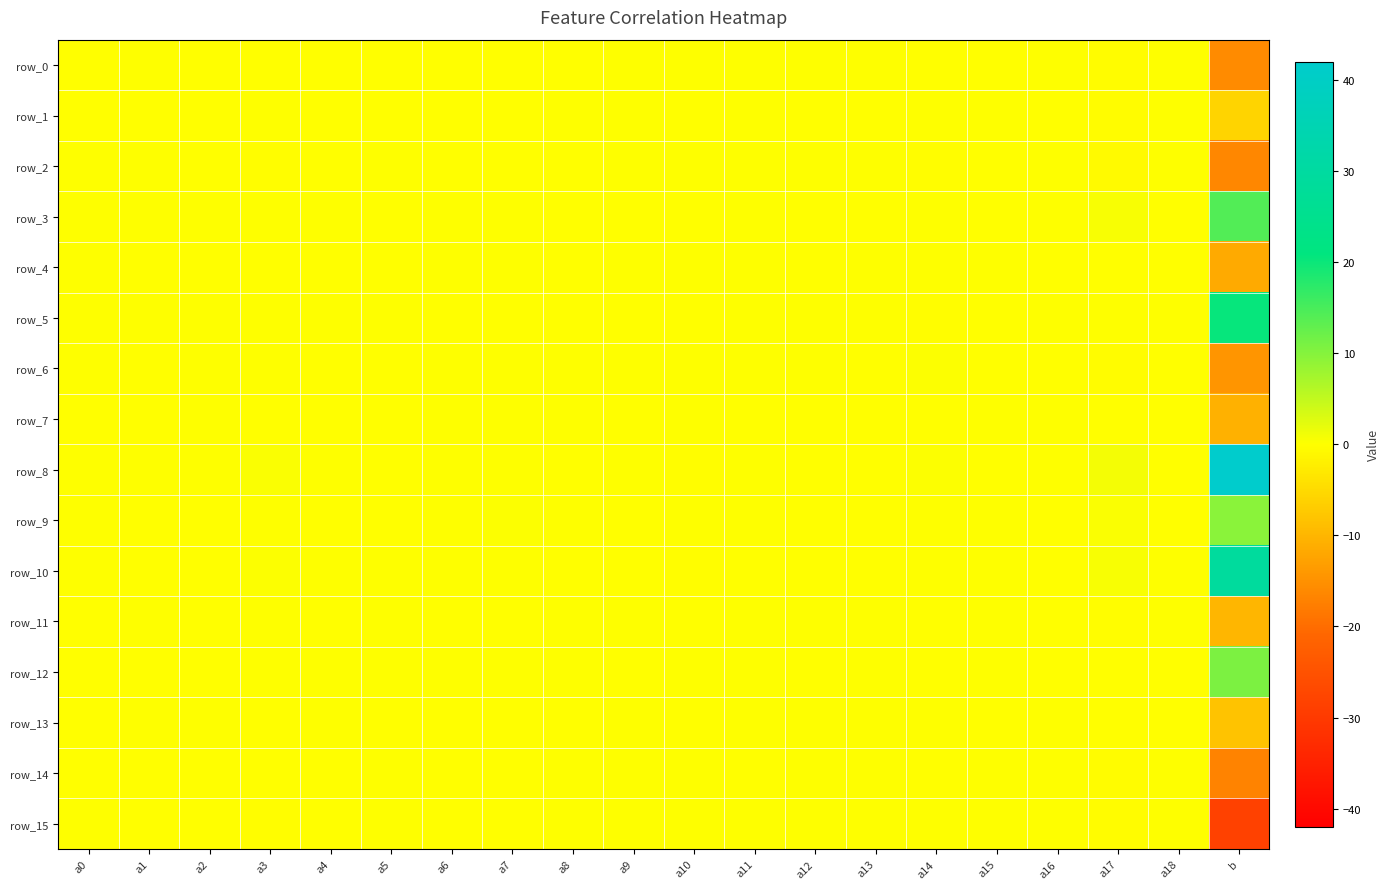

Reading left to right, extract all data points from this chart.

row_0: a0=-0.0	a1=0.0	a2=-0.0	a3=-0.1	a4=-0.0	a5=-0.0	a6=-0.1	a7=-0.1	a8=-0.0	a9=0.0	a10=0.0	a11=0.0	a12=0.0	a13=0.1	a14=-0.1	a15=-0.1	a16=0.0	a17=-0.3	a18=0.0	b=-15.8
row_1: a0=-0.0	a1=-0.0	a2=-0.0	a3=0.1	a4=-0.0	a5=-0.0	a6=-0.0	a7=-0.0	a8=0.0	a9=0.0	a10=-0.0	a11=0.0	a12=-0.0	a13=-0.0	a14=0.1	a15=0.0	a16=-0.0	a17=-0.3	a18=0.0	b=-5.9
row_2: a0=0.0	a1=0.0	a2=-0.0	a3=-0.2	a4=-0.0	a5=0.0	a6=-0.1	a7=-0.2	a8=-0.0	a9=0.0	a10=0.2	a11=0.0	a12=0.1	a13=0.1	a14=-0.2	a15=-0.0	a16=0.0	a17=-0.6	a18=0.0	b=-16.4
row_3: a0=0.0	a1=0.0	a2=0.0	a3=0.0	a4=0.0	a5=-0.0	a6=0.0	a7=0.0	a8=-0.0	a9=-0.0	a10=-0.1	a11=0.0	a12=-0.1	a13=-0.1	a14=0.1	a15=-0.0	a16=0.0	a17=0.6	a18=-0.0	b=14.3
row_4: a0=0.0	a1=-0.0	a2=-0.0	a3=-0.1	a4=-0.0	a5=-0.0	a6=0.0	a7=0.0	a8=-0.0	a9=0.0	a10=0.0	a11=0.0	a12=-0.0	a13=0.0	a14=0.0	a15=0.0	a16=-0.0	a17=-0.1	a18=-0.0	b=-11.5
row_5: a0=0.0	a1=0.1	a2=0.0	a3=0.1	a4=0.0	a5=0.1	a6=-0.0	a7=-0.0	a8=-0.0	a9=-0.0	a10=-0.0	a11=0.0	a12=0.0	a13=0.0	a14=-0.2	a15=-0.0	a16=0.0	a17=0.1	a18=0.0	b=20.4
row_6: a0=0.0	a1=-0.0	a2=0.0	a3=0.1	a4=-0.0	a5=-0.0	a6=0.0	a7=0.0	a8=0.0	a9=0.0	a10=0.1	a11=0.0	a12=0.0	a13=-0.0	a14=0.2	a15=-0.0	a16=-0.0	a17=-0.3	a18=-0.0	b=-14.6
row_7: a0=-0.1	a1=-0.0	a2=0.0	a3=-0.1	a4=-0.0	a5=-0.0	a6=0.0	a7=0.0	a8=0.0	a9=-0.0	a10=0.0	a11=-0.0	a12=-0.0	a13=-0.0	a14=-0.0	a15=0.0	a16=0.0	a17=-0.0	a18=-0.0	b=-10.6
row_8: a0=0.1	a1=0.0	a2=0.0	a3=0.3	a4=0.0	a5=-0.0	a6=0.0	a7=0.0	a8=-0.0	a9=0.0	a10=-0.3	a11=0.0	a12=-0.1	a13=-0.1	a14=0.2	a15=-0.1	a16=0.0	a17=0.8	a18=-0.0	b=42.0
row_9: a0=0.1	a1=-0.0	a2=-0.0	a3=0.0	a4=-0.0	a5=-0.0	a6=0.1	a7=0.2	a8=0.0	a9=-0.0	a10=0.0	a11=0.0	a12=-0.0	a13=-0.1	a14=0.1	a15=0.0	a16=-0.0	a17=0.4	a18=-0.0	b=9.6
row_10: a0=0.0	a1=-0.0	a2=-0.0	a3=0.2	a4=0.0	a5=0.0	a6=0.1	a7=0.2	a8=-0.0	a9=-0.0	a10=-0.2	a11=-0.0	a12=-0.1	a13=-0.0	a14=0.1	a15=0.0	a16=-0.0	a17=0.6	a18=0.0	b=29.3
row_11: a0=-0.1	a1=0.0	a2=-0.0	a3=0.0	a4=-0.0	a5=0.0	a6=-0.0	a7=-0.0	a8=0.0	a9=0.0	a10=-0.0	a11=0.0	a12=0.0	a13=0.0	a14=-0.0	a15=0.0	a16=-0.0	a17=-0.3	a18=0.0	b=-10.0
row_12: a0=-0.0	a1=-0.0	a2=-0.0	a3=0.1	a4=0.0	a5=0.0	a6=0.0	a7=0.0	a8=0.0	a9=-0.0	a10=0.1	a11=0.0	a12=-0.0	a13=0.0	a14=-0.1	a15=0.0	a16=-0.0	a17=-0.1	a18=-0.0	b=10.7
row_13: a0=-0.0	a1=0.0	a2=0.0	a3=-0.1	a4=0.0	a5=-0.0	a6=-0.1	a7=-0.1	a8=-0.0	a9=0.0	a10=-0.0	a11=0.0	a12=0.0	a13=0.0	a14=0.1	a15=-0.0	a16=0.0	a17=-0.0	a18=-0.0	b=-8.1
row_14: a0=-0.0	a1=-0.0	a2=-0.0	a3=-0.1	a4=-0.0	a5=0.0	a6=-0.0	a7=-0.1	a8=0.0	a9=0.0	a10=0.0	a11=-0.0	a12=0.0	a13=0.0	a14=-0.1	a15=0.0	a16=0.0	a17=-0.4	a18=0.0	b=-17.0
row_15: a0=0.0	a1=-0.0	a2=-0.0	a3=-0.2	a4=-0.0	a5=0.0	a6=-0.1	a7=-0.1	a8=0.0	a9=0.0	a10=0.1	a11=0.0	a12=0.1	a13=0.0	a14=0.0	a15=0.0	a16=0.0	a17=-0.5	a18=0.0	b=-28.4